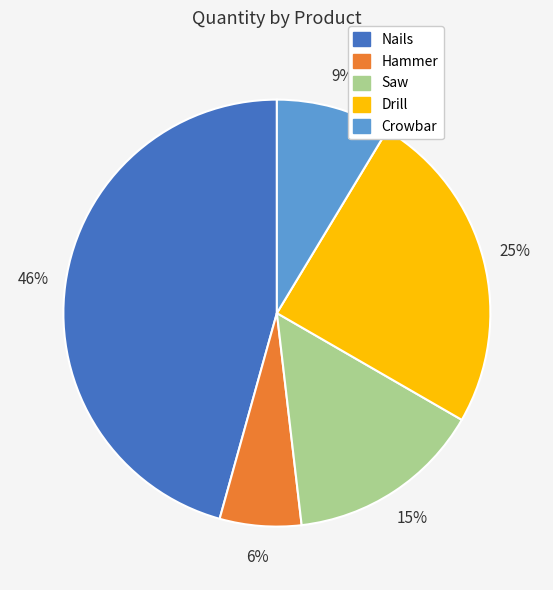

Is there any slice that represents more than half of the pie?

No